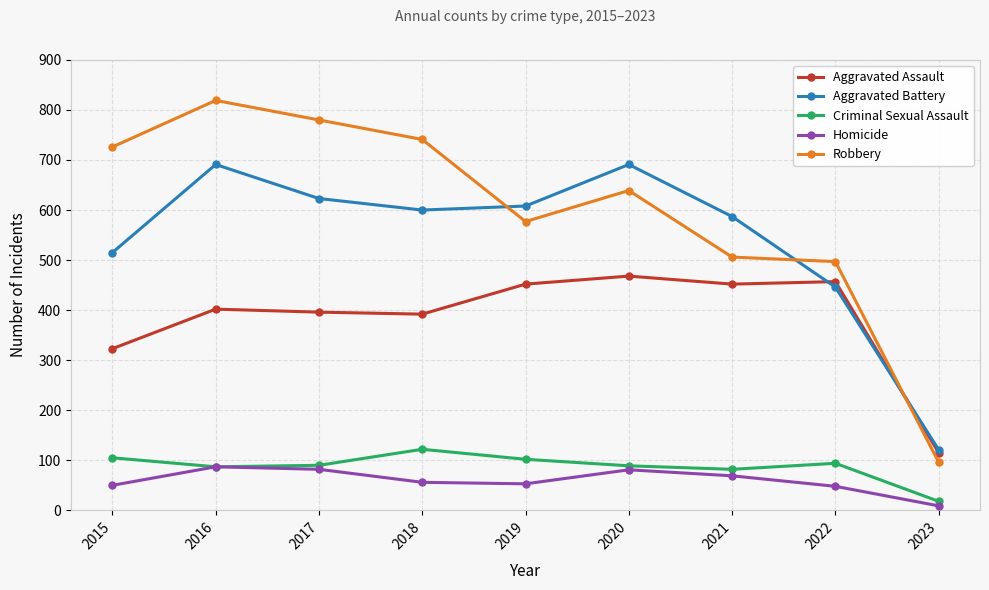

After their last crossing, which series has the higher values: Aggravated Battery or Robbery?

Aggravated Battery